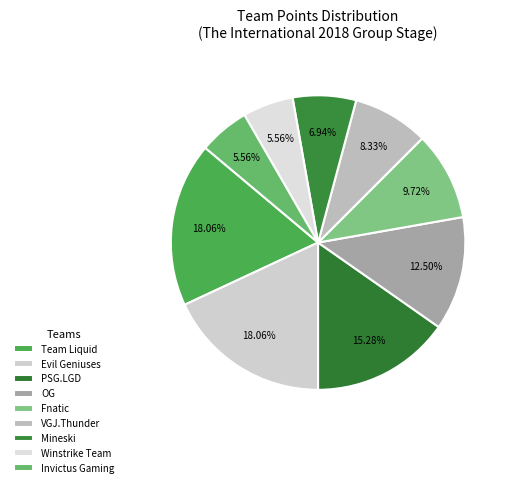

What is the change in value from Team Liquid to Fnatic?

-6